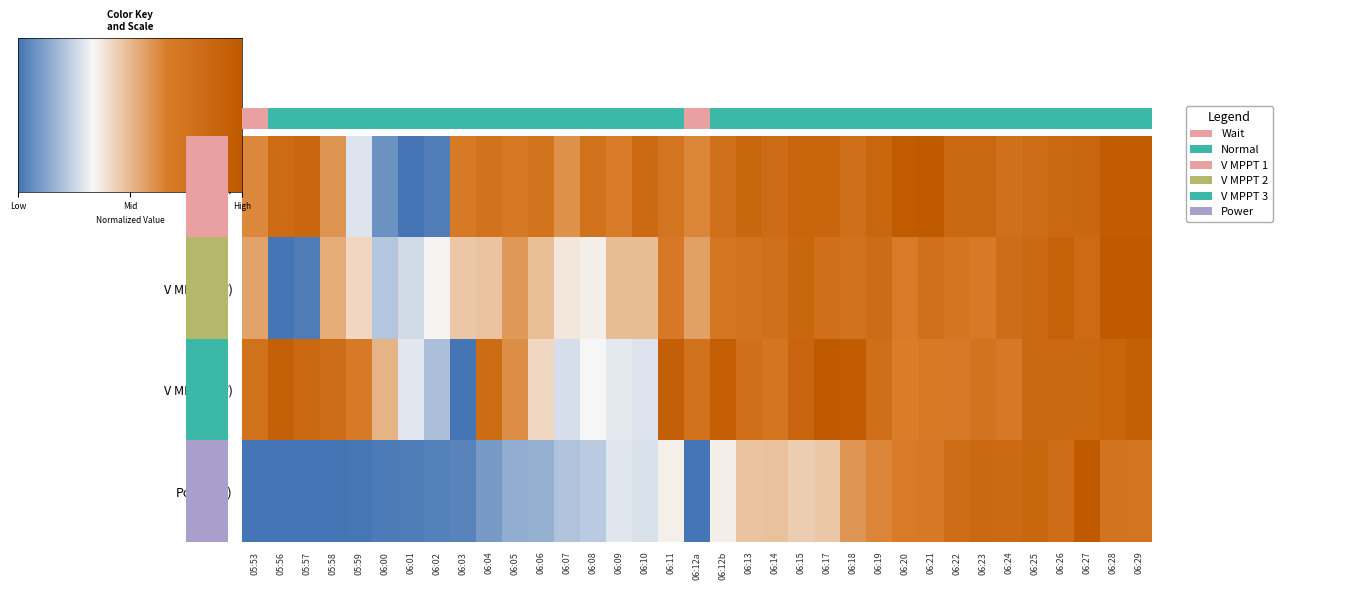

What is the greatest value displayed?

34.0